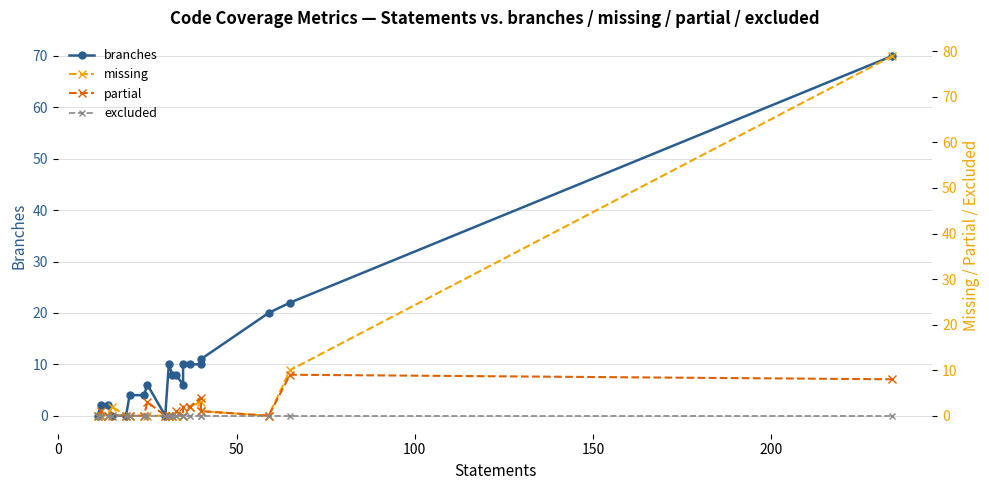

Is the value of branches at 11 greater than the value of partial at 12?

Yes